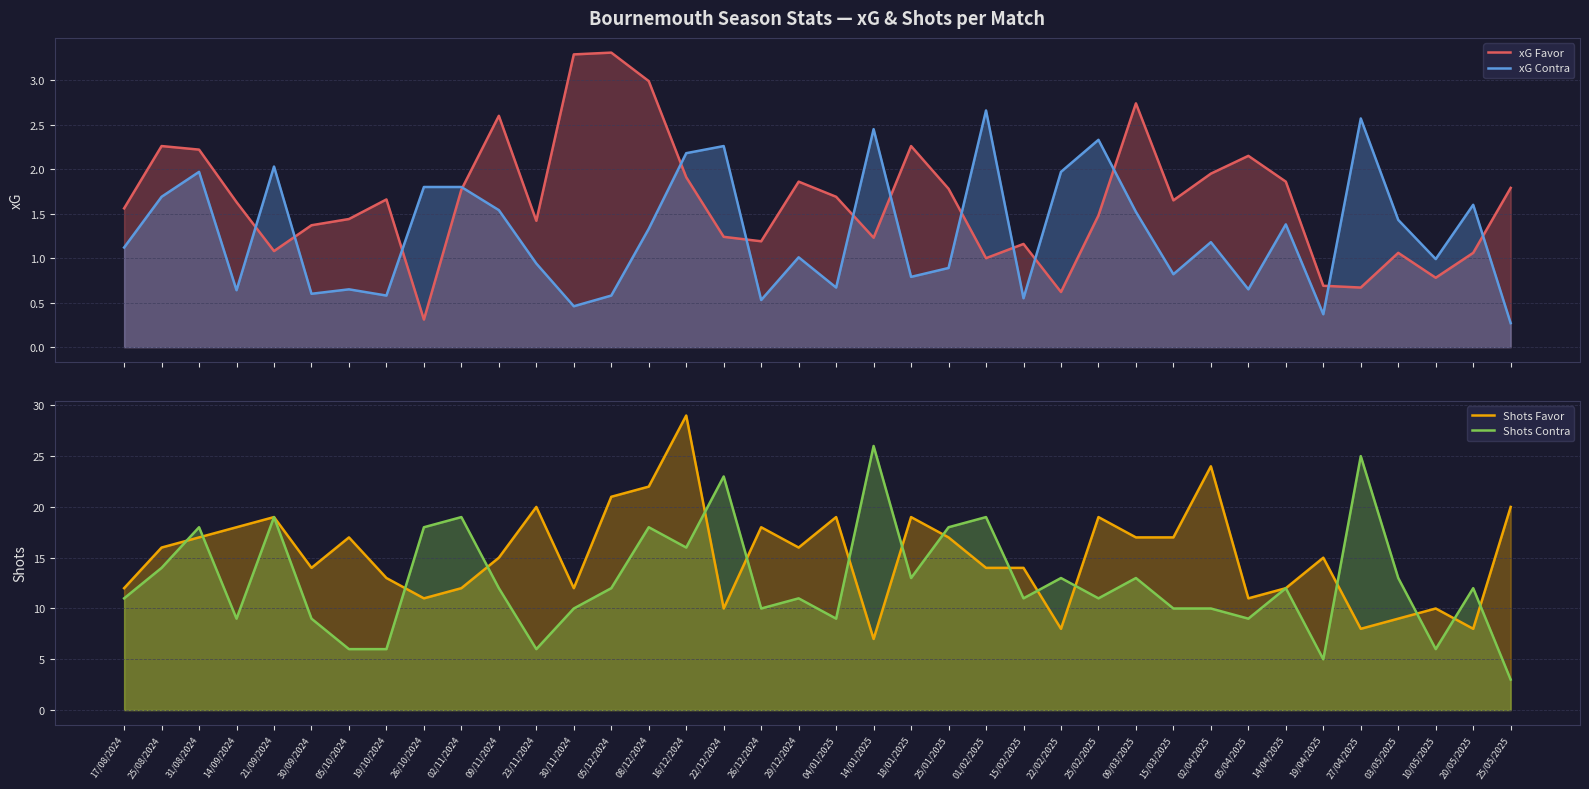

Where does the xG Contra series first go above 1?

17/08/2024